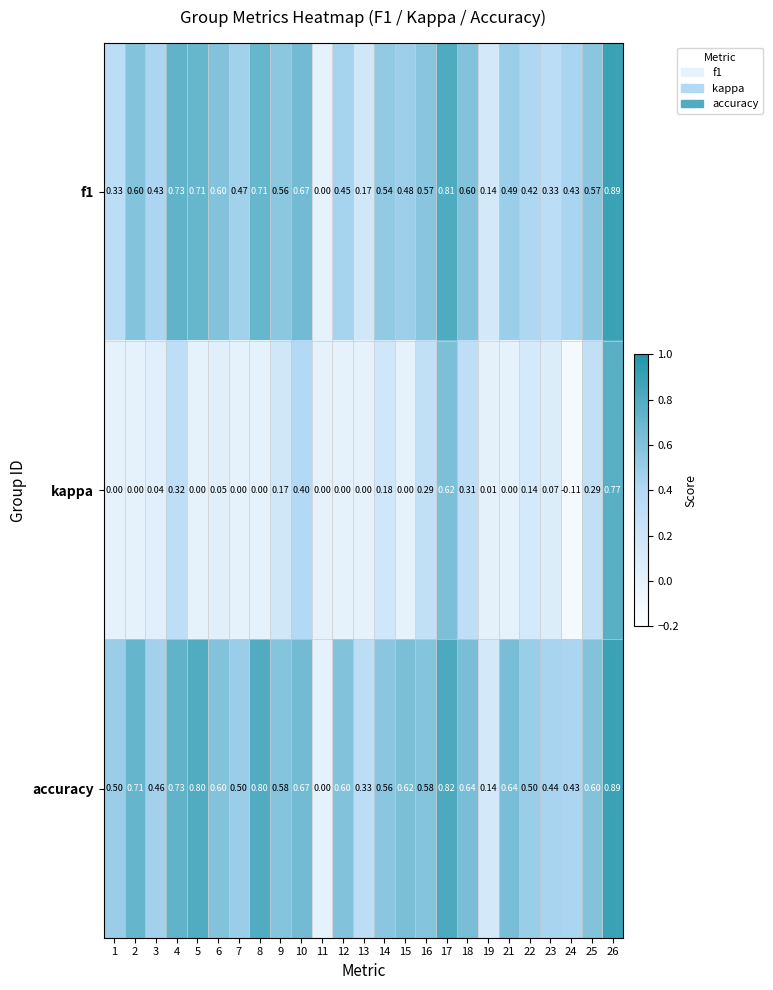

How many data points in f1 are above 0?

24